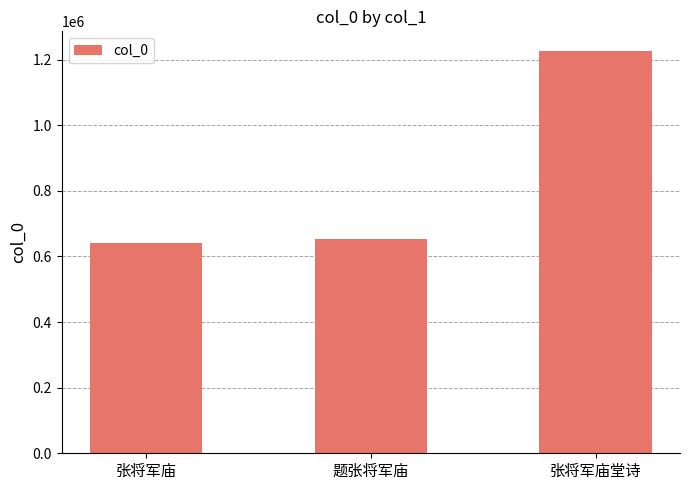

Which category has the highest value across all series?

张将军庙堂诗